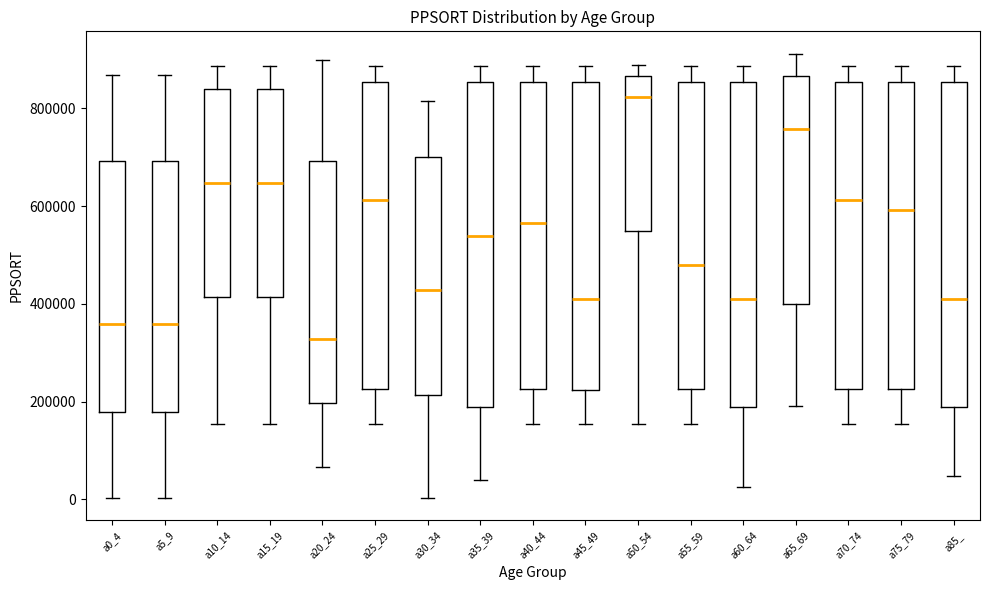

Which box has the highest median line?

a50_54